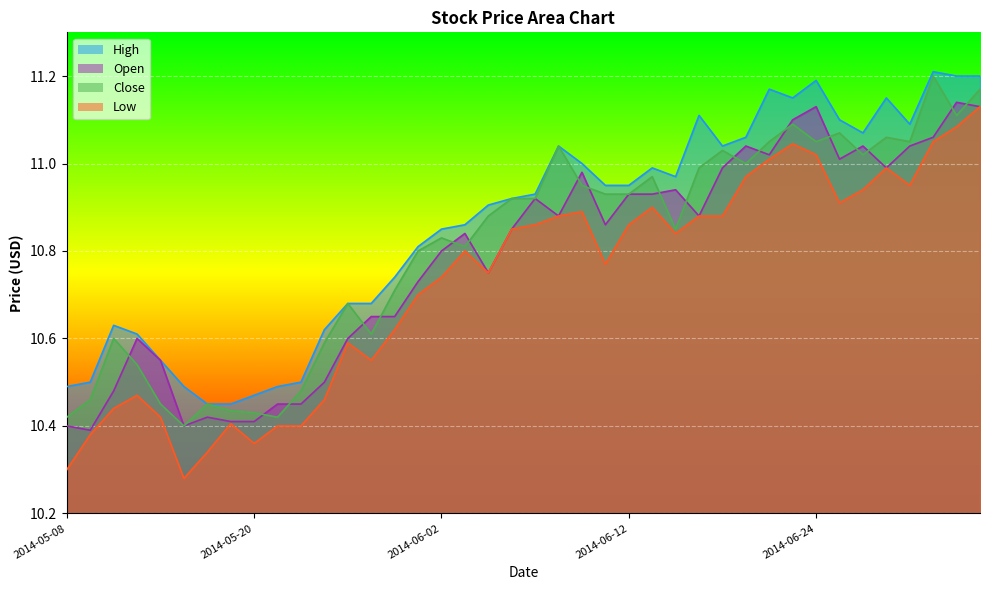

What position from the right is 2014-05-27?

28